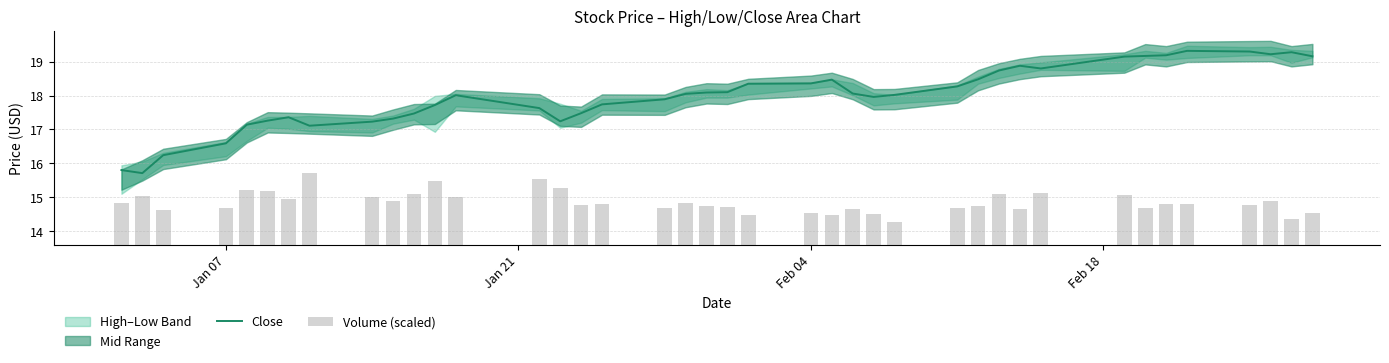

How many values in the Volume (scaled) series exceed 1?

33